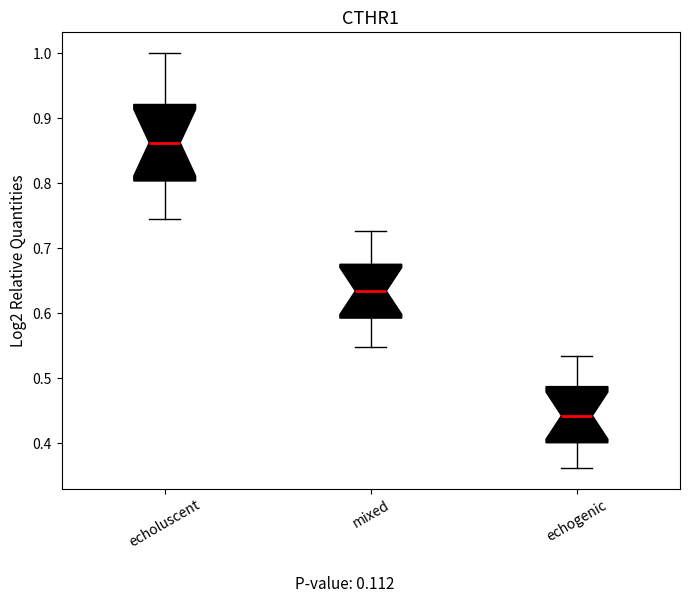

Which box has the highest median line?

echoluscent